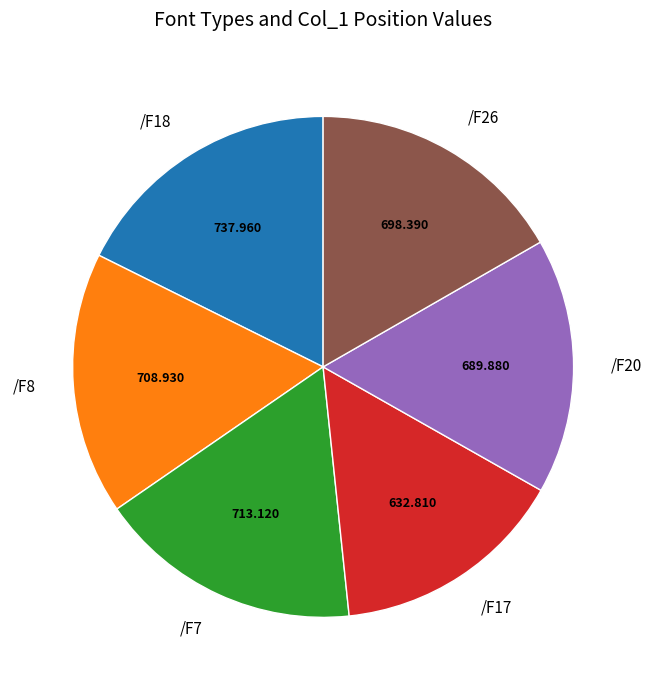

Combined, do /F8 and /F20 account for over 50%?

No